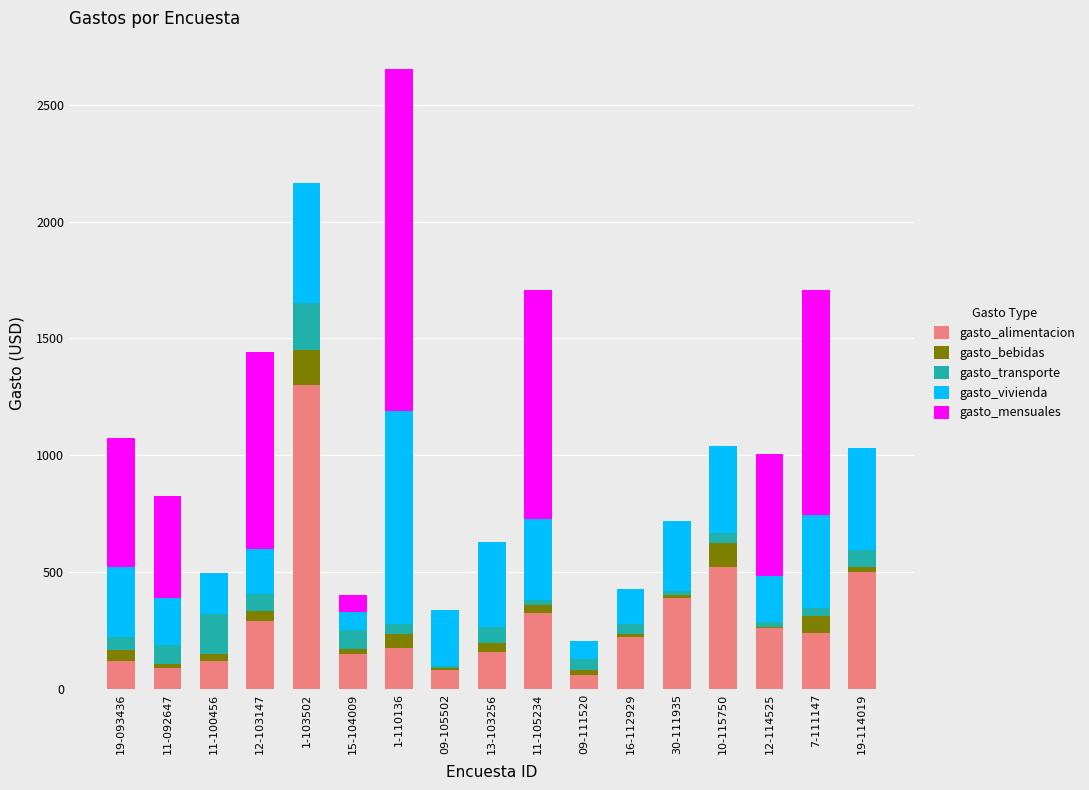

Which category has the highest value in the gasto_alimentacion series?

1-103502